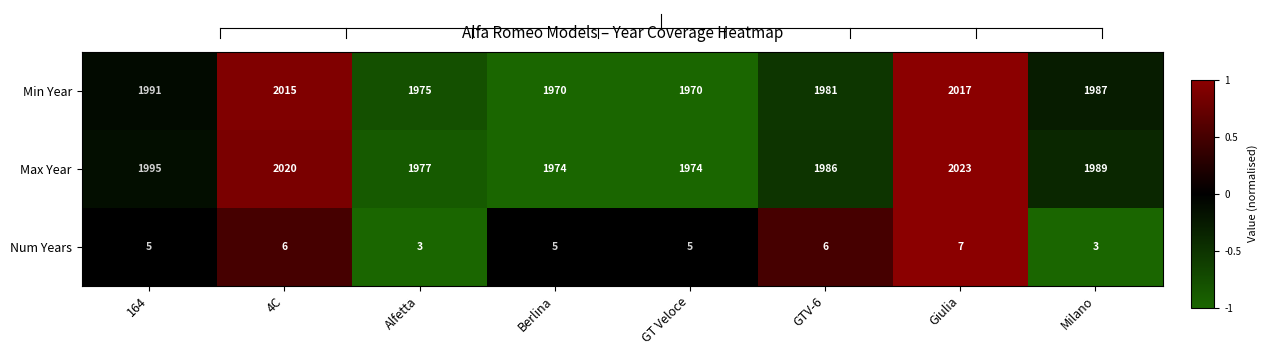

At Milano, list the series in order from smallest to largest.

Num Years, Min Year, Max Year